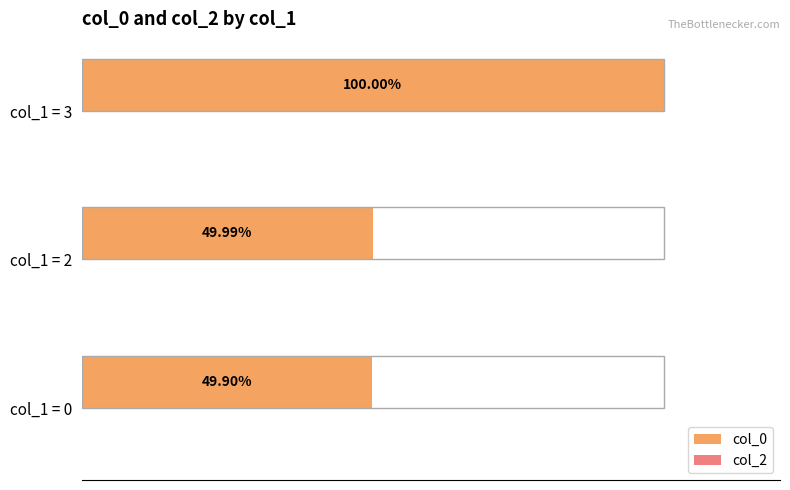

Rank the categories by value from highest to lowest.

col_1 = 3, col_1 = 2, col_1 = 0